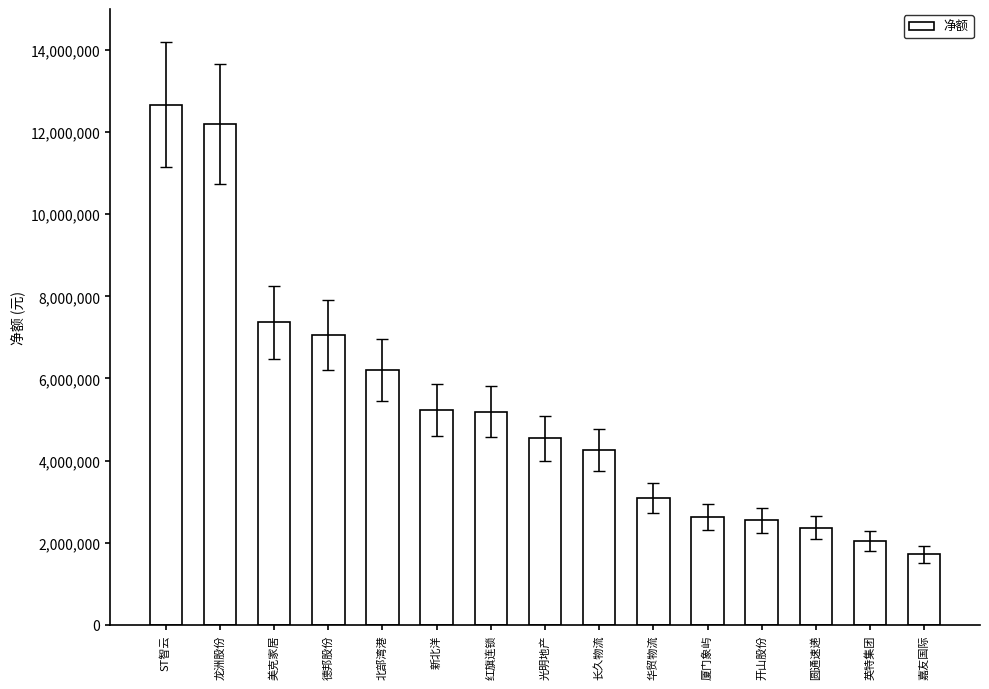

Which category has the lowest value across all series?

嘉友国际